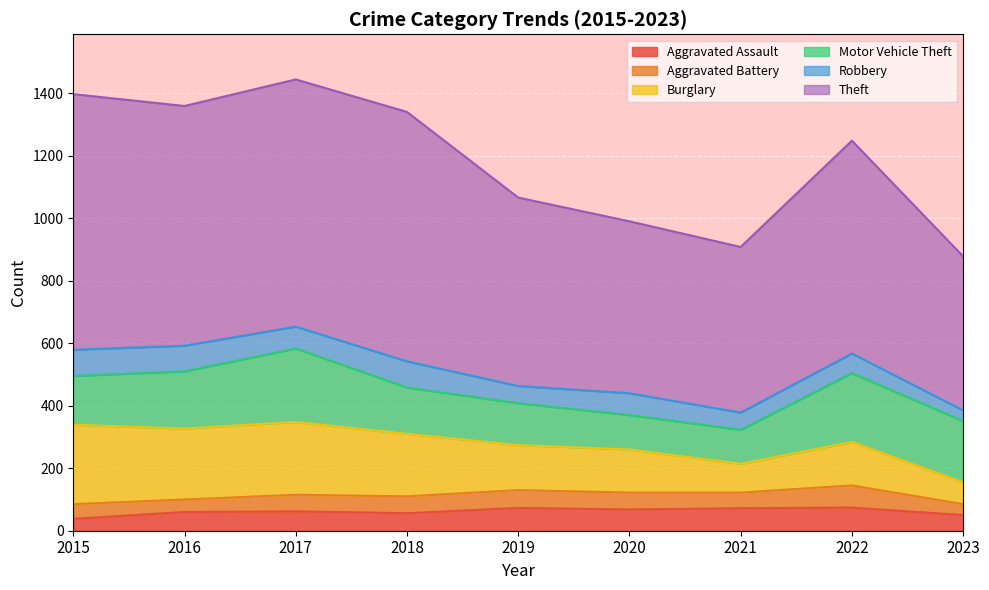

The value of Motor Vehicle Theft at 2019 is 134. True or false?

True